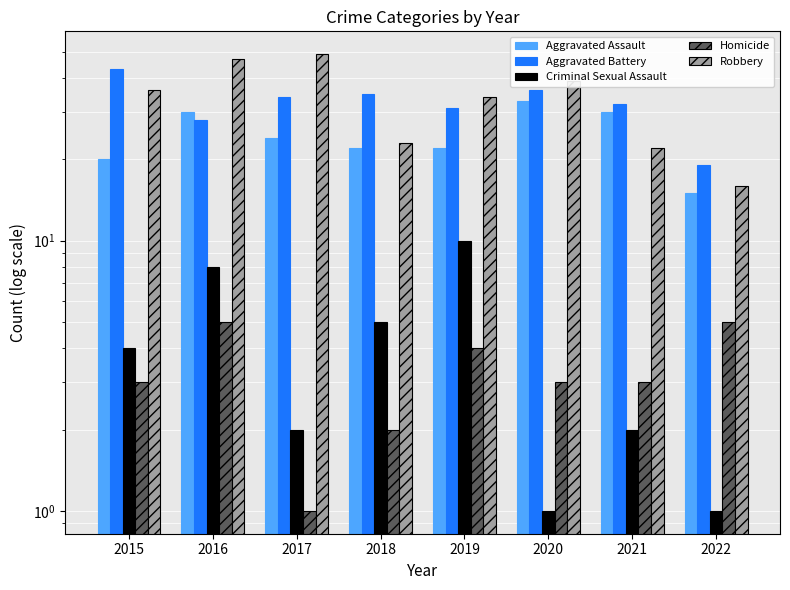

Is it true that Aggravated Assault equals 22 at 2018?

True